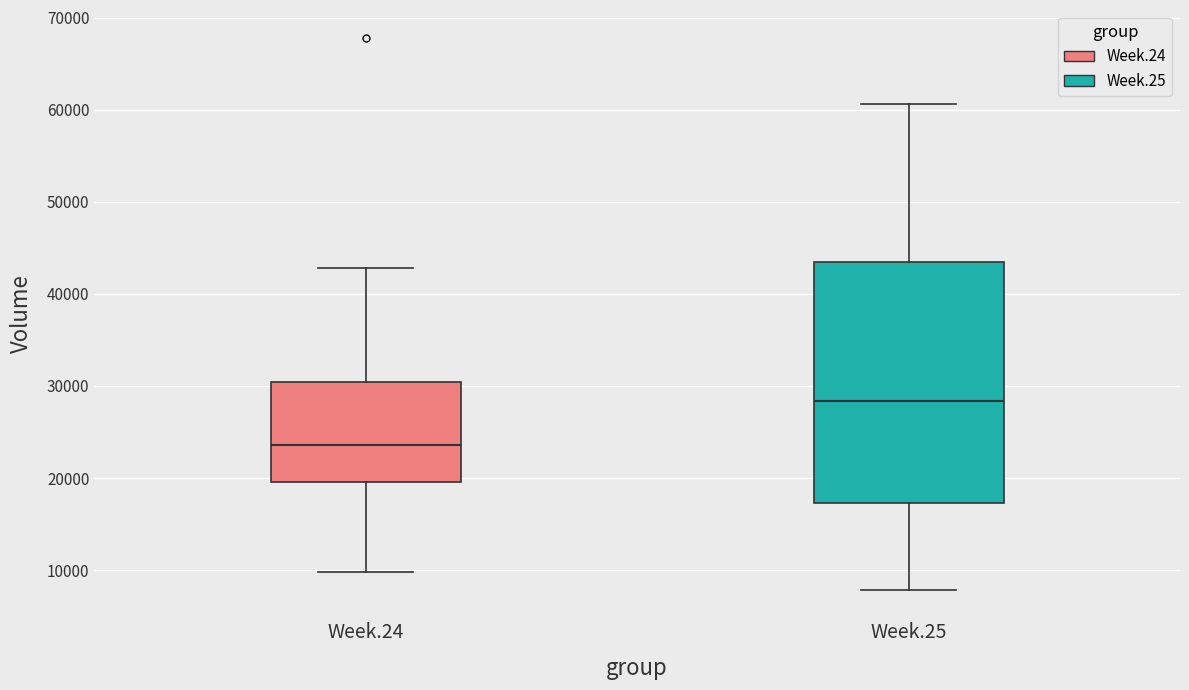

Where is the upper edge of the box for Week.24 on the y-axis? The values are not printed on the chart, so give them approximately, as read against the axis.

30000